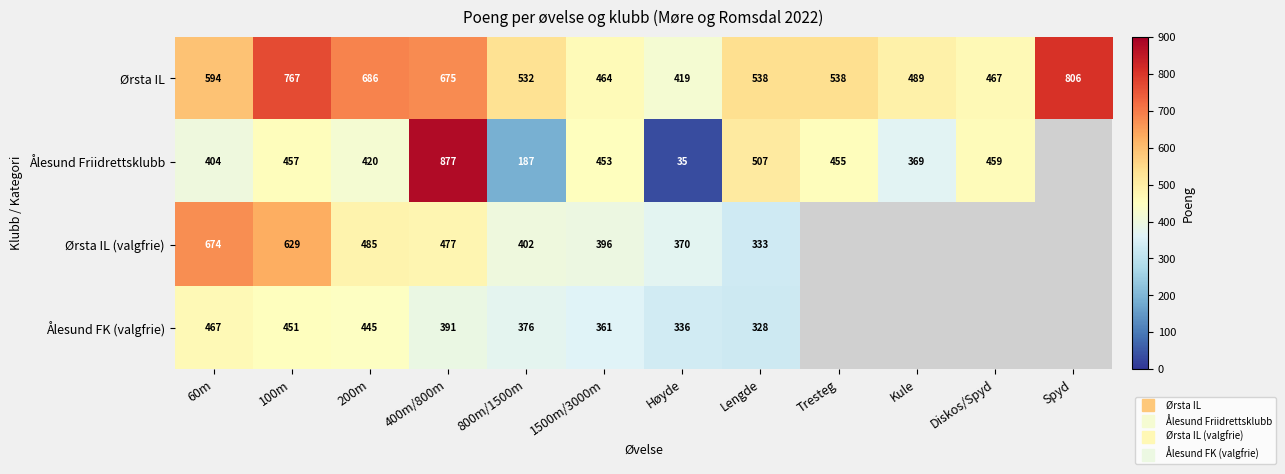

Rank the series by their maximum value, from highest to lowest.

Ålesund Friidrettsklubb, Ørsta IL, Ørsta IL (valgfrie), Ålesund FK (valgfrie)